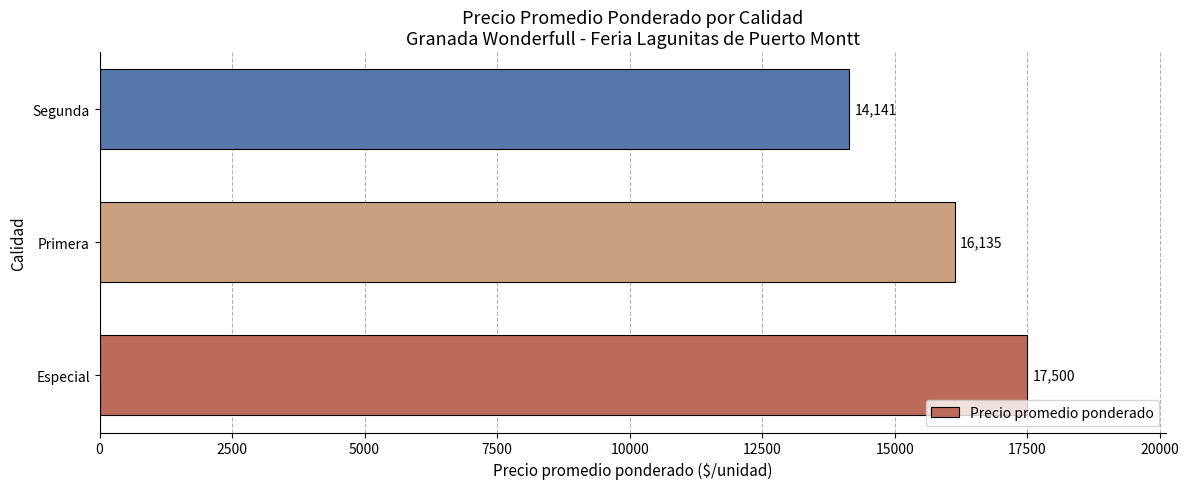

True or false: the data shows 14141 at Segunda.

True